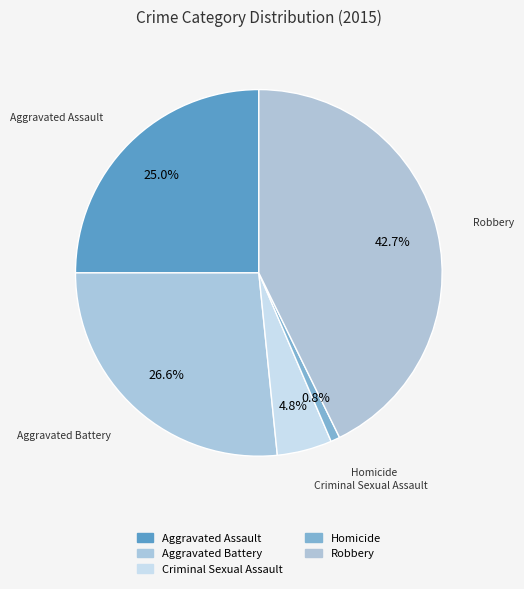

Count the number of slices in the pie.

5